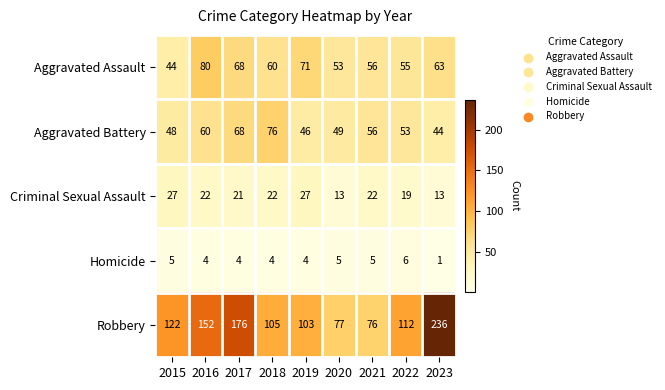

Which series has the largest range (max minus min)?

Robbery